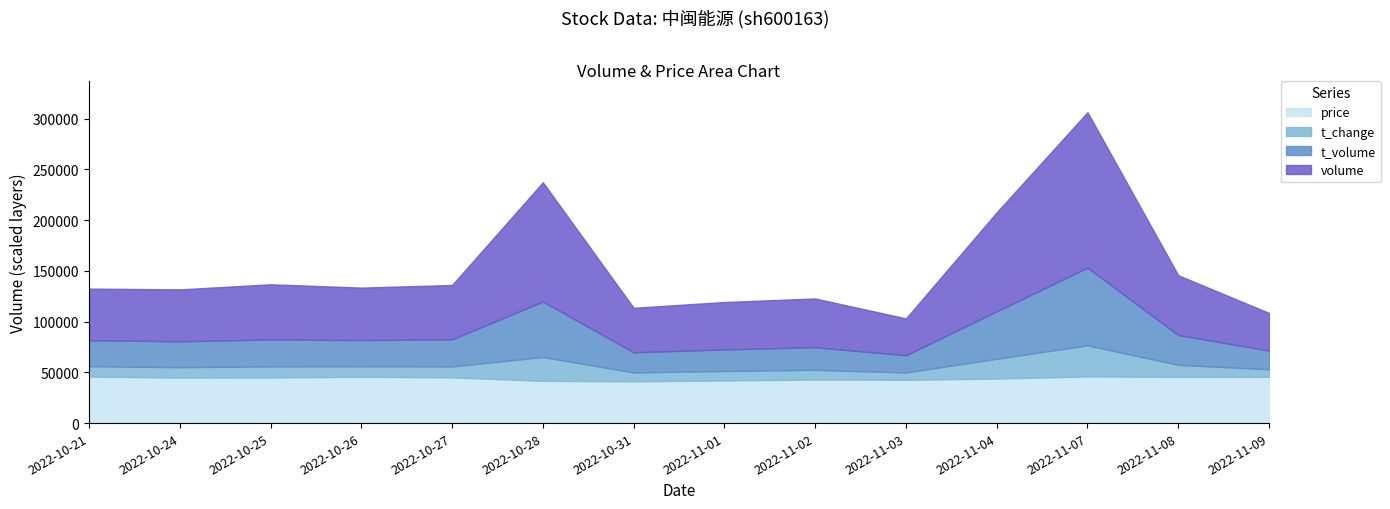

What is the label of the 11th point from the right?

2022-10-26